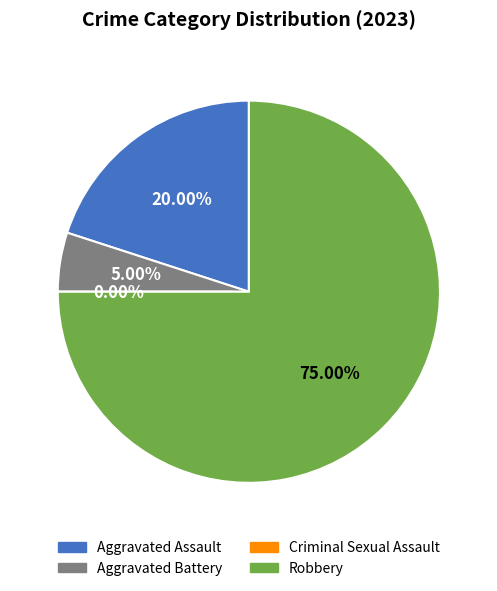

Which slice is the smallest?

Criminal Sexual Assault